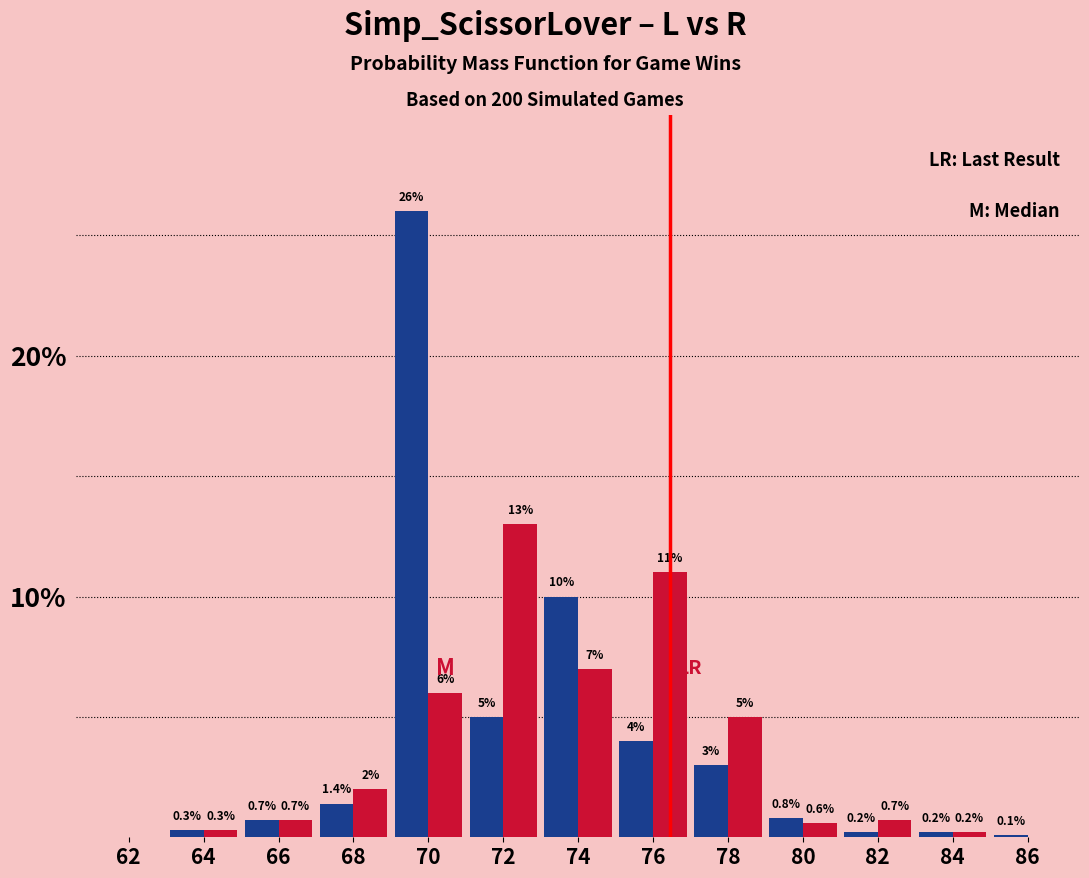

At which category is the sum across all series the highest?

70